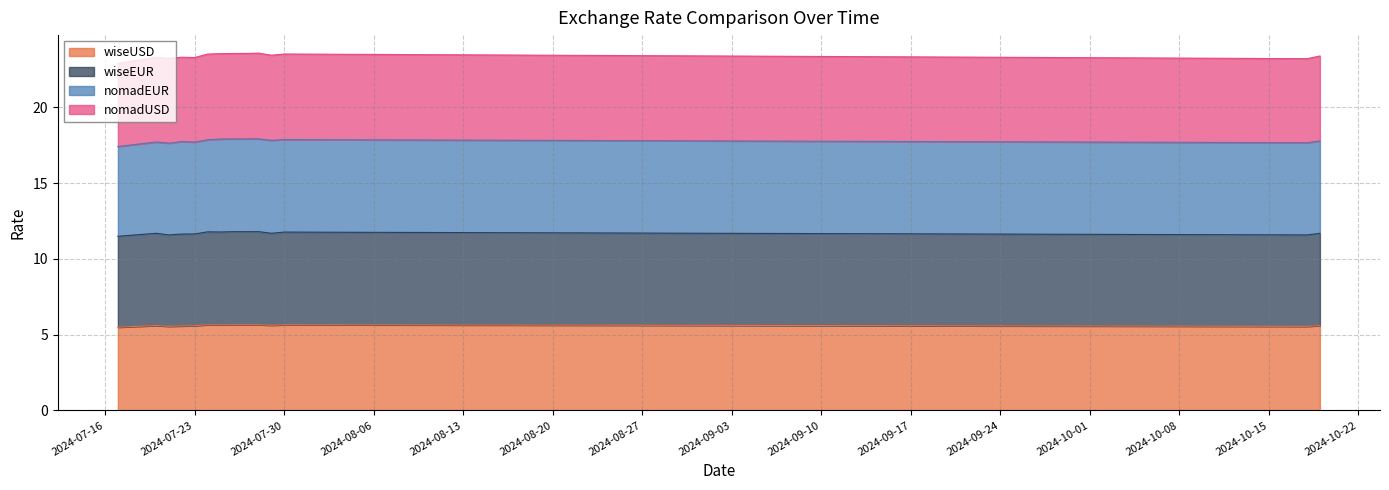

True or false: wiseUSD and wiseEUR intersect in this chart.

False